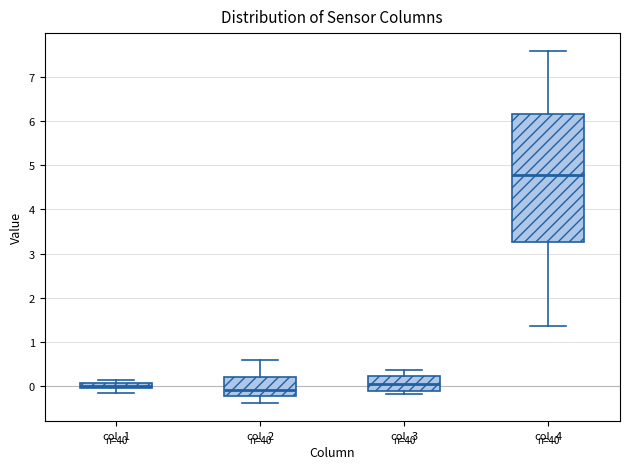

Comparing the boxes themselves (not the whiskers), which one is the tallest?

col_4